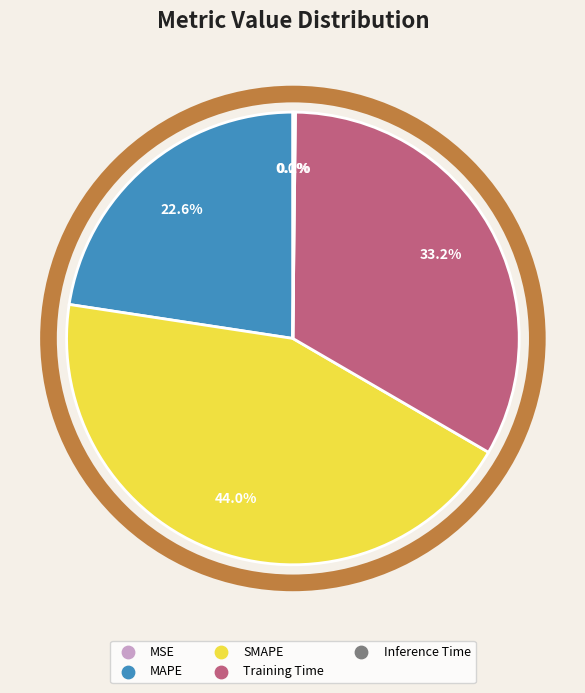

What is the ratio of the value at MAPE to the value at SMAPE?

0.5